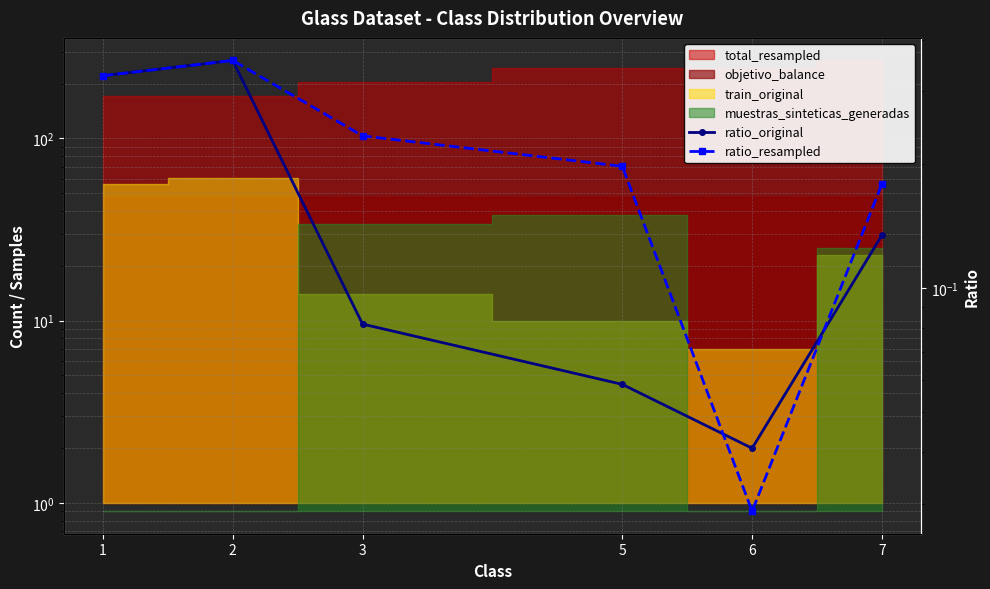

What is the difference between the ratio_resampled values at 6 and 1?

0.3